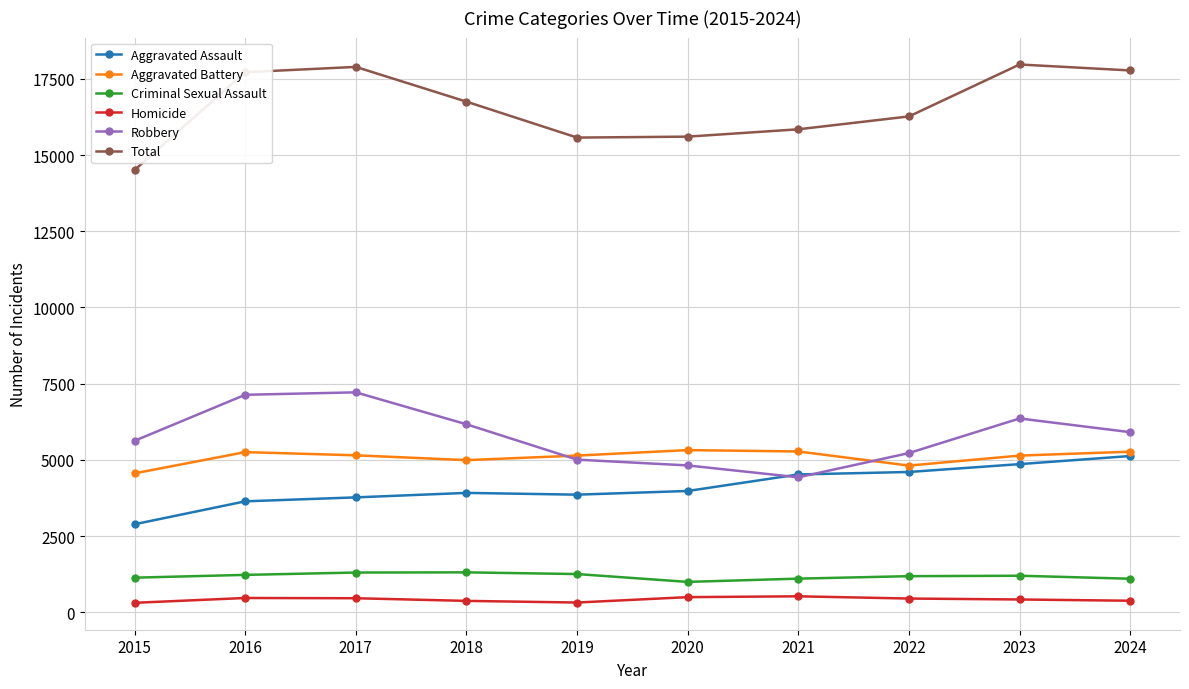

The value of Robbery at 2020 is 4816. True or false?

True